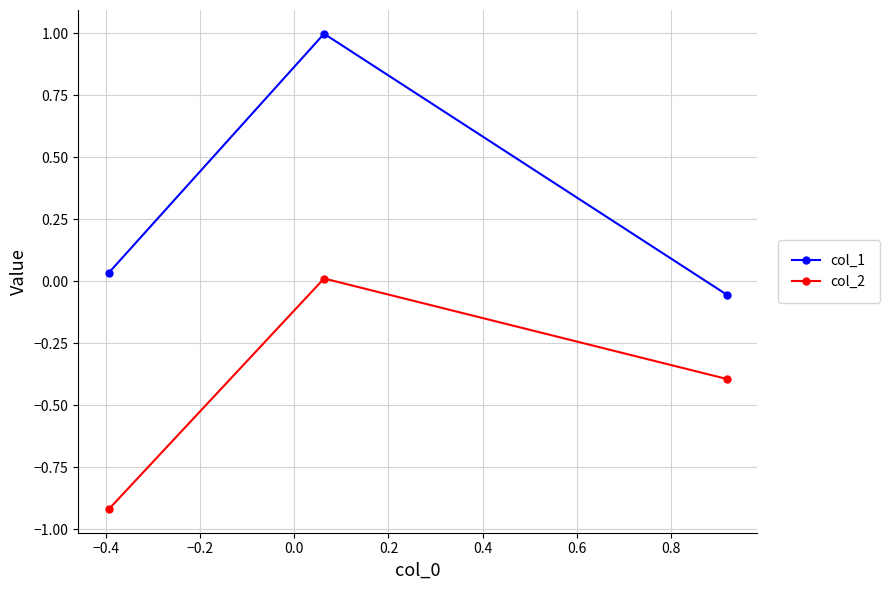

Which series has the widest spread of values?

col_1